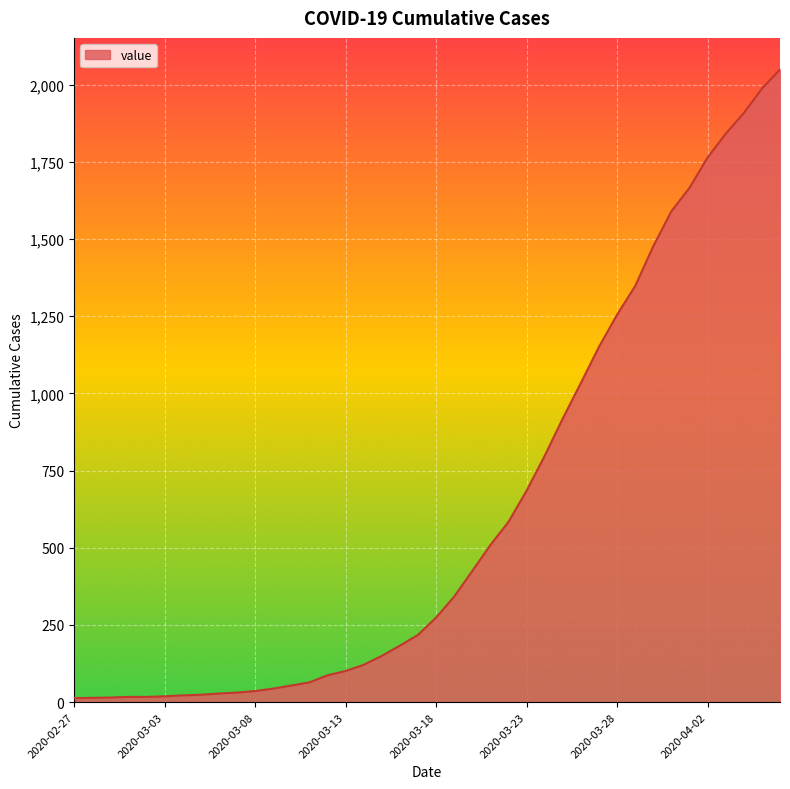

What is the greatest value displayed?

2049